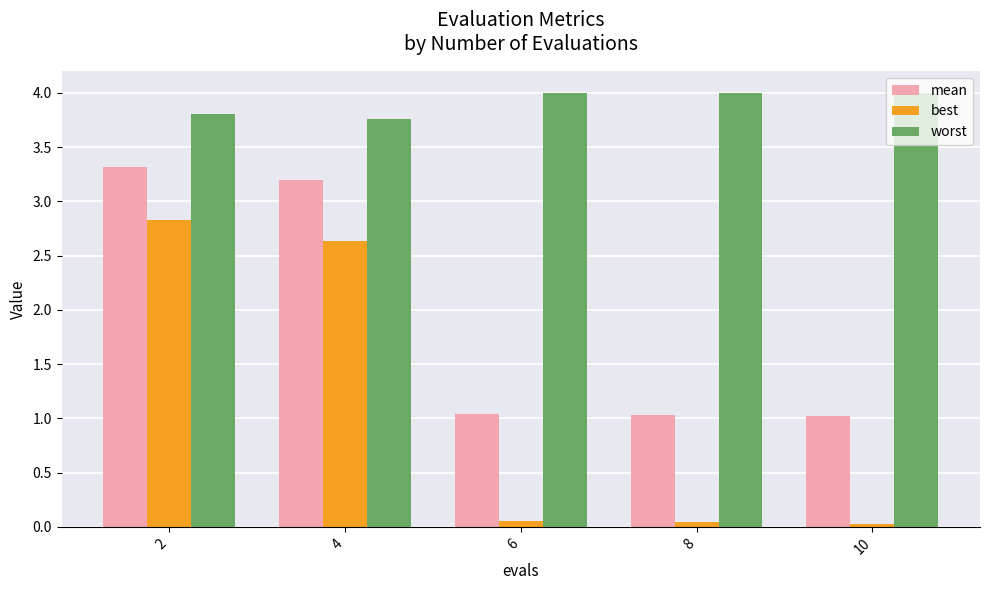

Is it true that worst equals 3.8 at 2?

True